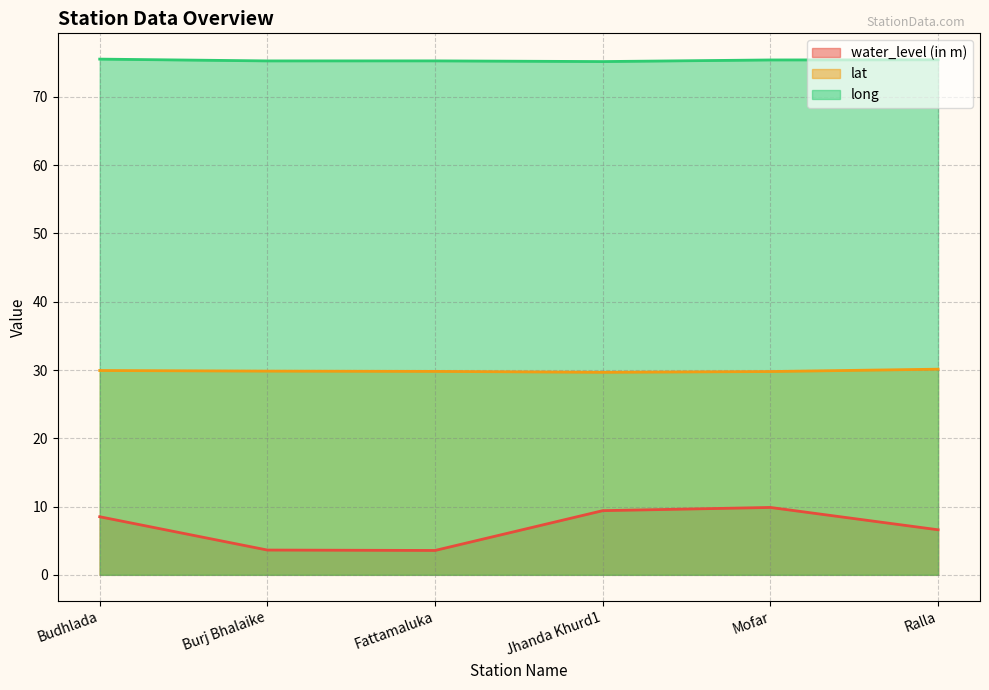

At how many categories does at least one series exceed 10?

6